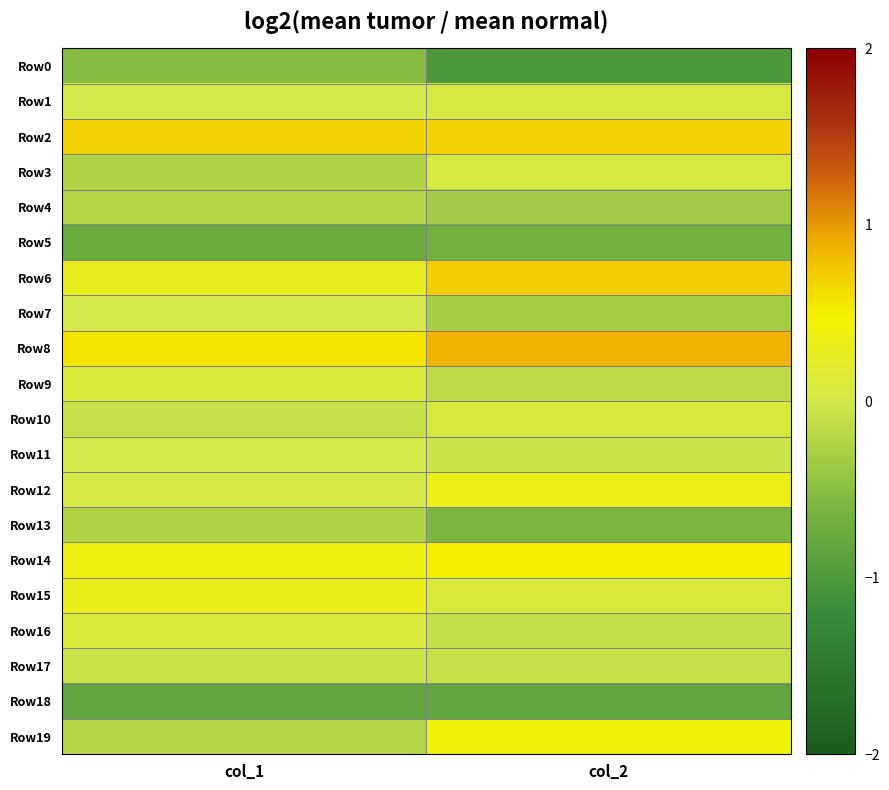

Reading left to right, transcribe all the data shown in this chart.

Row0: col_1=-0.5	col_2=-1.0
Row1: col_1=0.0	col_2=0.1
Row2: col_1=0.7	col_2=0.7
Row3: col_1=-0.2	col_2=0.0
Row4: col_1=-0.2	col_2=-0.3
Row5: col_1=-0.7	col_2=-0.6
Row6: col_1=0.3	col_2=0.7
Row7: col_1=0.0	col_2=-0.3
Row8: col_1=0.5	col_2=0.9
Row9: col_1=0.1	col_2=-0.1
Row10: col_1=-0.1	col_2=0.1
Row11: col_1=0.0	col_2=-0.1
Row12: col_1=0.0	col_2=0.3
Row13: col_1=-0.2	col_2=-0.6
Row14: col_1=0.4	col_2=0.5
Row15: col_1=0.3	col_2=0.1
Row16: col_1=0.1	col_2=-0.1
Row17: col_1=-0.1	col_2=-0.1
Row18: col_1=-0.8	col_2=-0.8
Row19: col_1=-0.2	col_2=0.4